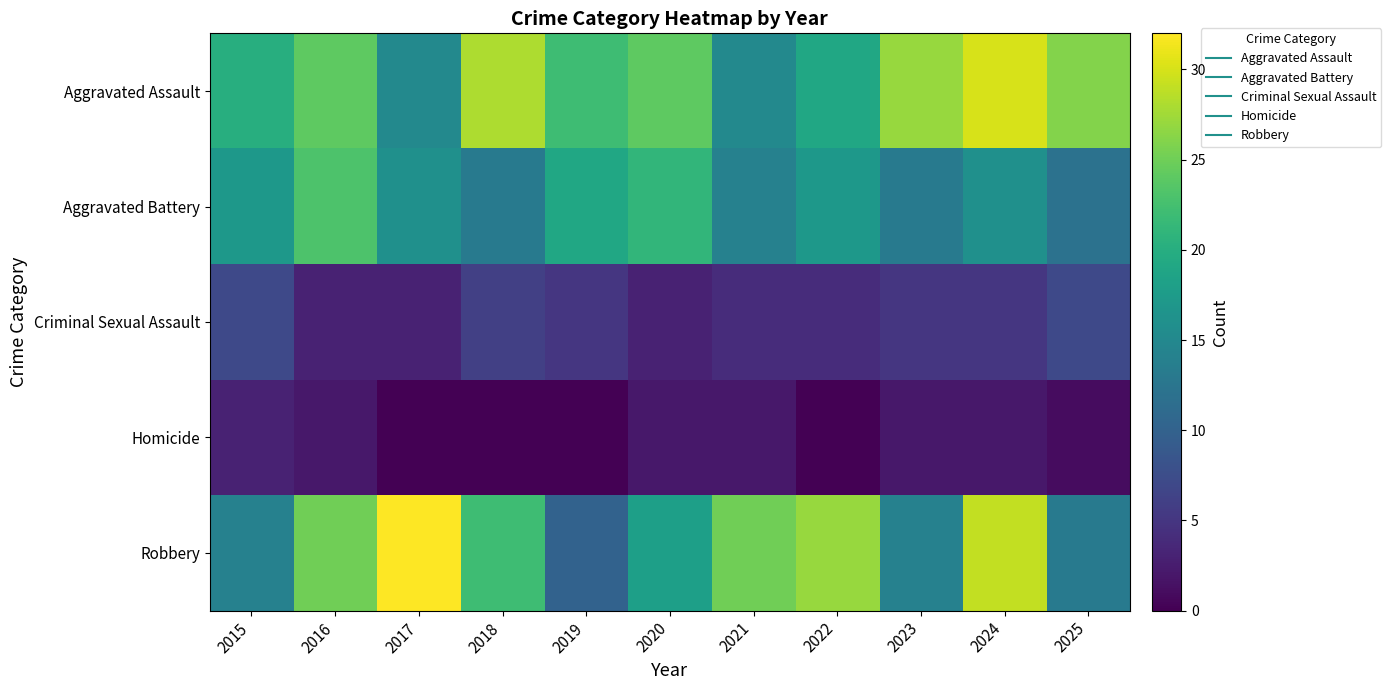

What is the difference between the highest and lowest values at 2021?

23